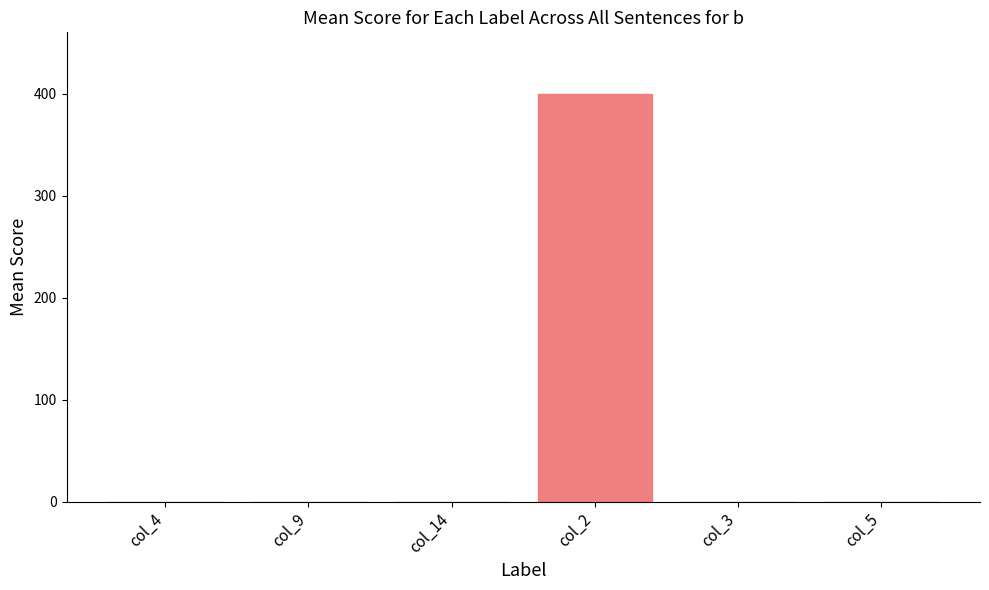

Are the bars horizontal?

No